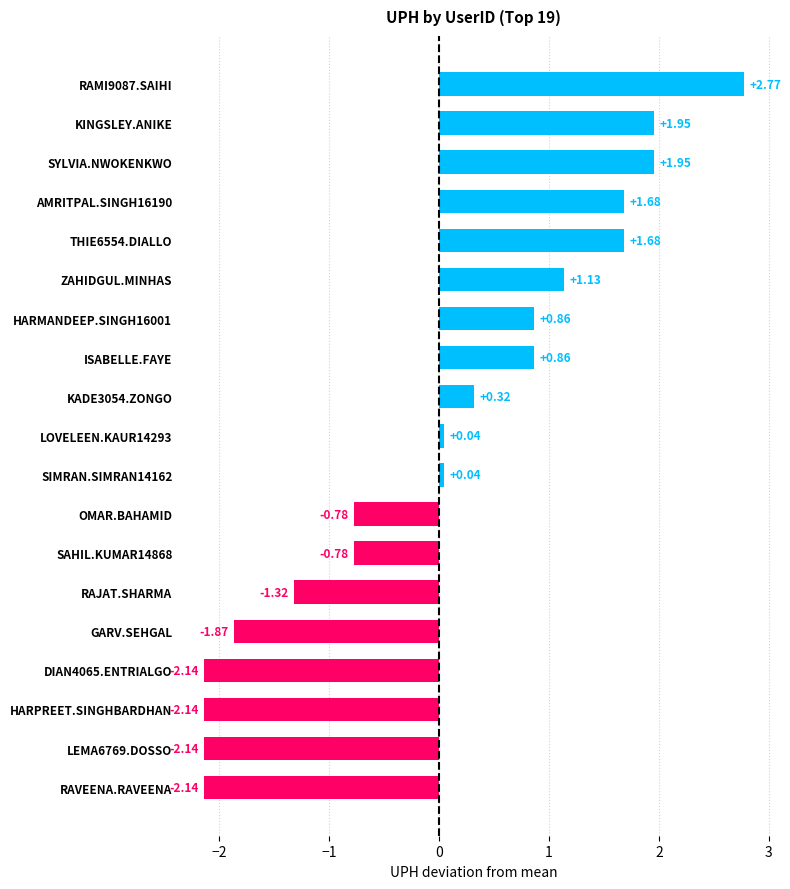

What is the ratio of the value at ZAHIDGUL.MINHAS to the value at RAMI9087.SAIHI?

0.4